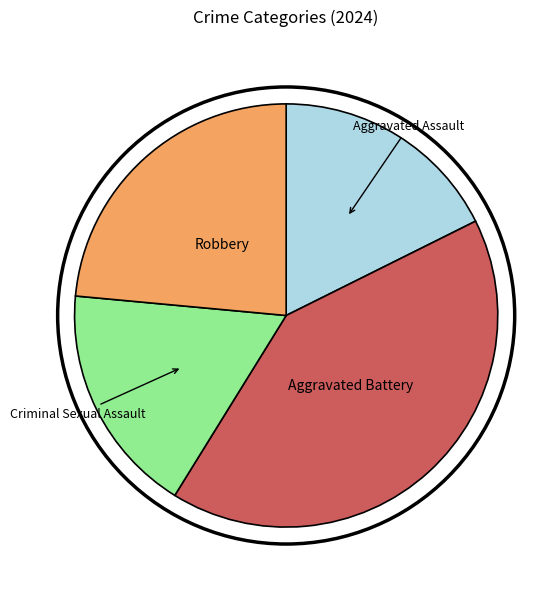

Does any single category account for the majority?

No